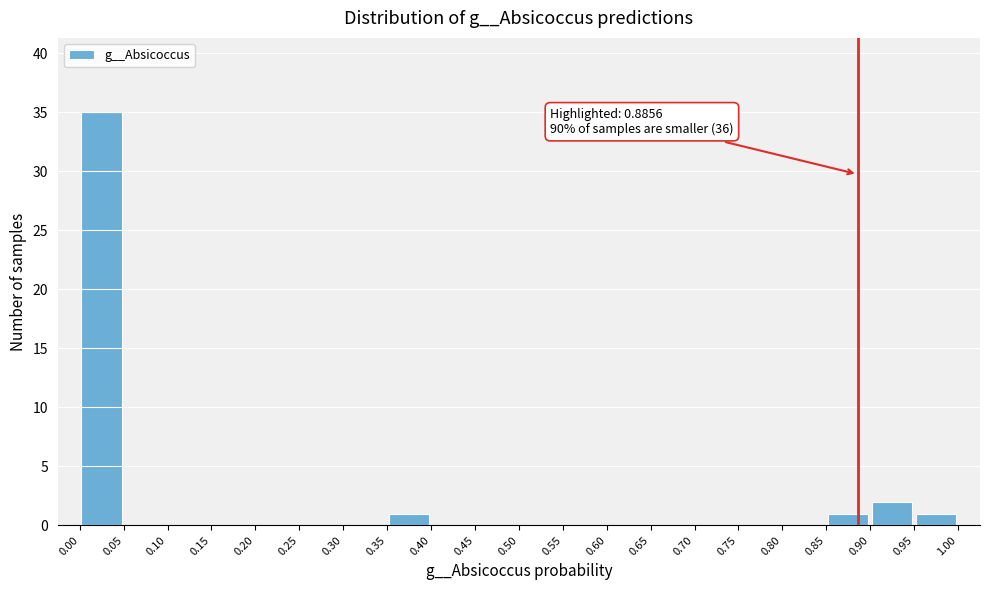

Over which range of the x-axis is the bar tallest?

0.00 to 0.05